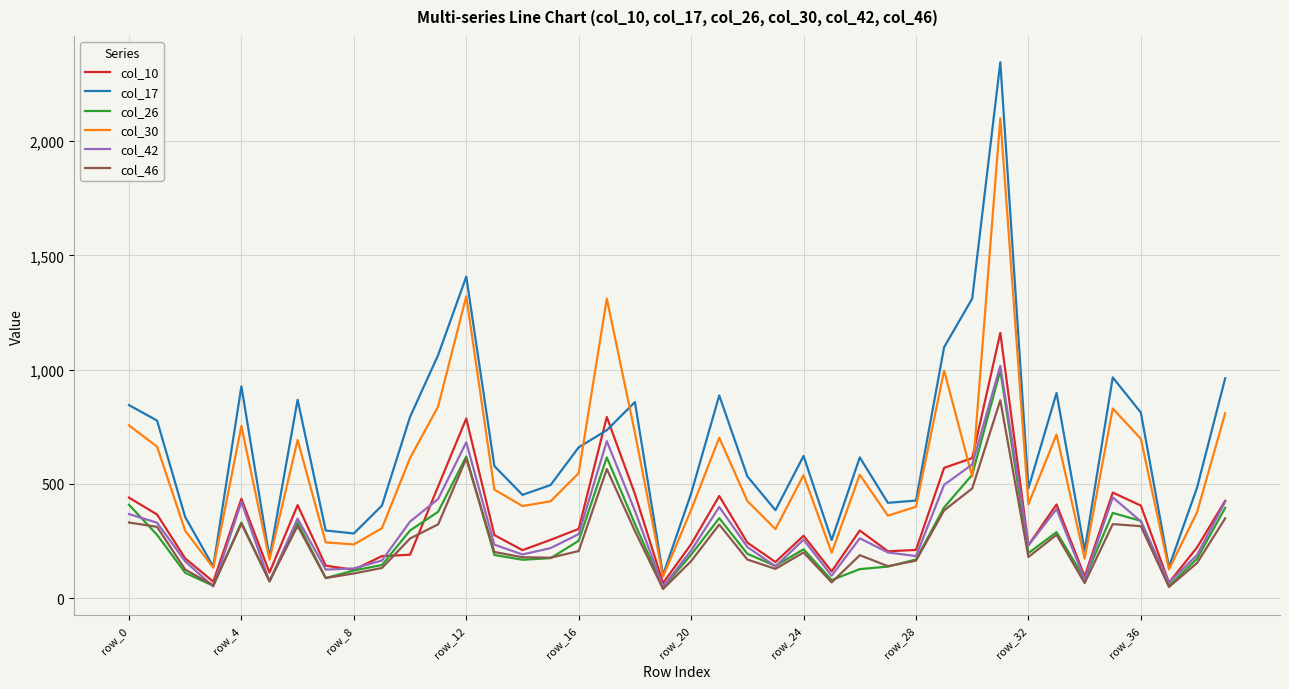

Which series has the widest spread of values?

col_17